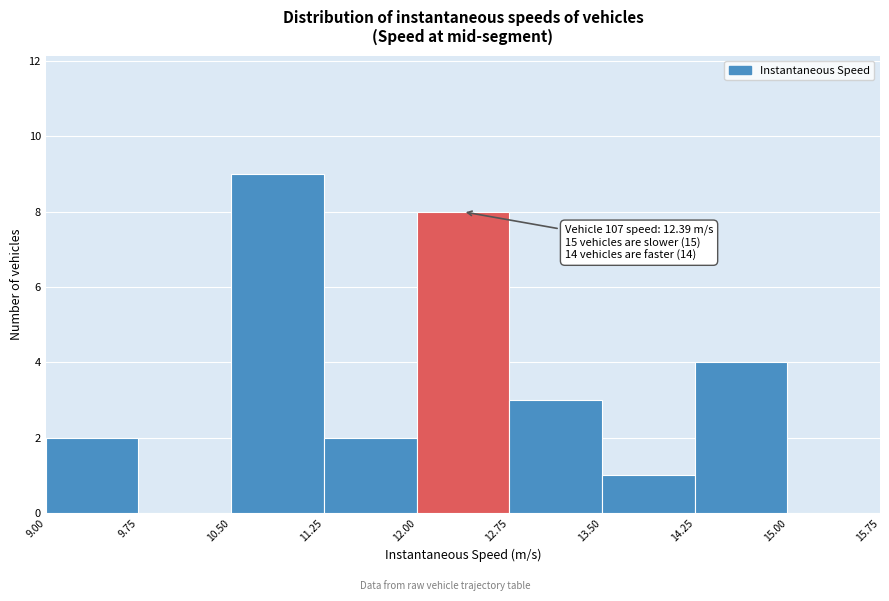

Over which range of the x-axis is the bar tallest?

10.50 to 11.25